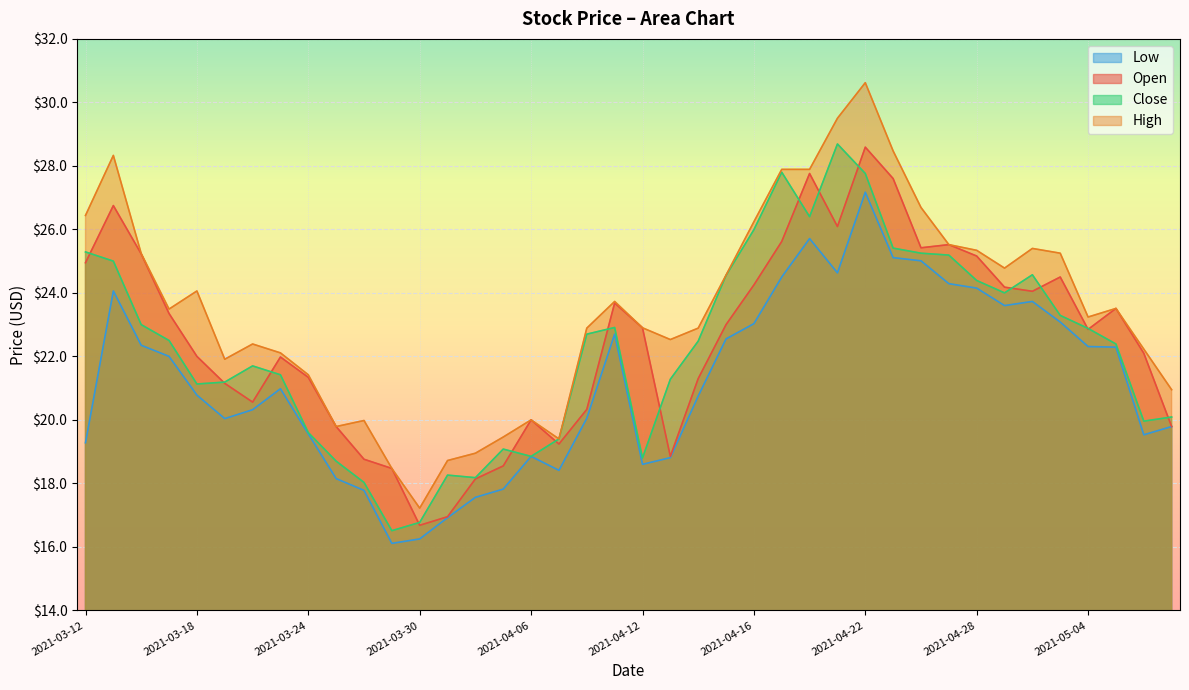

Reading left to right, transcribe all the data shown in this chart.

Open: 2021-03-12=24.9	2021-03-15=26.8	2021-03-16=25.2	2021-03-17=23.4	2021-03-18=22.0	2021-03-19=21.1	2021-03-22=20.6	2021-03-23=22.0	2021-03-24=21.3	2021-03-25=19.8	2021-03-26=18.8	2021-03-29=18.5	2021-03-30=16.7	2021-03-31=16.9	2021-04-01=18.1	2021-04-05=18.6	2021-04-06=20.0	2021-04-07=19.2	2021-04-08=20.3	2021-04-09=23.7	2021-04-12=22.9	2021-04-13=18.9	2021-04-14=21.3	2021-04-15=23.0	2021-04-16=24.2	2021-04-19=25.6	2021-04-20=27.8	2021-04-21=26.1	2021-04-22=28.6	2021-04-23=27.6	2021-04-26=25.4	2021-04-27=25.5	2021-04-28=25.2	2021-04-29=24.2	2021-04-30=24.1	2021-05-03=24.5	2021-05-04=22.9	2021-05-05=23.5	2021-05-06=22.1	2021-05-07=19.8
High: 2021-03-12=26.4	2021-03-15=28.3	2021-03-16=25.2	2021-03-17=23.5	2021-03-18=24.1	2021-03-19=21.9	2021-03-22=22.4	2021-03-23=22.1	2021-03-24=21.4	2021-03-25=19.8	2021-03-26=20.0	2021-03-29=18.5	2021-03-30=17.2	2021-03-31=18.7	2021-04-01=18.9	2021-04-05=19.5	2021-04-06=20.0	2021-04-07=19.4	2021-04-08=22.9	2021-04-09=23.7	2021-04-12=22.9	2021-04-13=22.5	2021-04-14=22.9	2021-04-15=24.6	2021-04-16=26.2	2021-04-19=27.9	2021-04-20=27.9	2021-04-21=29.5	2021-04-22=30.6	2021-04-23=28.5	2021-04-26=26.7	2021-04-27=25.5	2021-04-28=25.3	2021-04-29=24.8	2021-04-30=25.4	2021-05-03=25.2	2021-05-04=23.2	2021-05-05=23.5	2021-05-06=22.2	2021-05-07=20.9
Close: 2021-03-12=25.3	2021-03-15=25.0	2021-03-16=23.0	2021-03-17=22.5	2021-03-18=21.1	2021-03-19=21.2	2021-03-22=21.7	2021-03-23=21.4	2021-03-24=19.6	2021-03-25=18.7	2021-03-26=18.0	2021-03-29=16.5	2021-03-30=16.8	2021-03-31=18.3	2021-04-01=18.2	2021-04-05=19.1	2021-04-06=18.9	2021-04-07=19.4	2021-04-08=22.7	2021-04-09=22.9	2021-04-12=18.8	2021-04-13=21.3	2021-04-14=22.5	2021-04-15=24.6	2021-04-16=26.0	2021-04-19=27.8	2021-04-20=26.4	2021-04-21=28.7	2021-04-22=27.8	2021-04-23=25.4	2021-04-26=25.2	2021-04-27=25.2	2021-04-28=24.4	2021-04-29=24.0	2021-04-30=24.6	2021-05-03=23.3	2021-05-04=22.9	2021-05-05=22.4	2021-05-06=20.0	2021-05-07=20.1
Low: 2021-03-12=19.3	2021-03-15=24.1	2021-03-16=22.4	2021-03-17=22.0	2021-03-18=20.8	2021-03-19=20.0	2021-03-22=20.3	2021-03-23=21.0	2021-03-24=19.6	2021-03-25=18.1	2021-03-26=17.8	2021-03-29=16.1	2021-03-30=16.2	2021-03-31=16.9	2021-04-01=17.6	2021-04-05=17.8	2021-04-06=18.9	2021-04-07=18.4	2021-04-08=20.1	2021-04-09=22.7	2021-04-12=18.6	2021-04-13=18.8	2021-04-14=20.8	2021-04-15=22.6	2021-04-16=23.0	2021-04-19=24.5	2021-04-20=25.7	2021-04-21=24.6	2021-04-22=27.2	2021-04-23=25.1	2021-04-26=25.0	2021-04-27=24.3	2021-04-28=24.1	2021-04-29=23.6	2021-04-30=23.7	2021-05-03=23.1	2021-05-04=22.3	2021-05-05=22.3	2021-05-06=19.5	2021-05-07=19.8